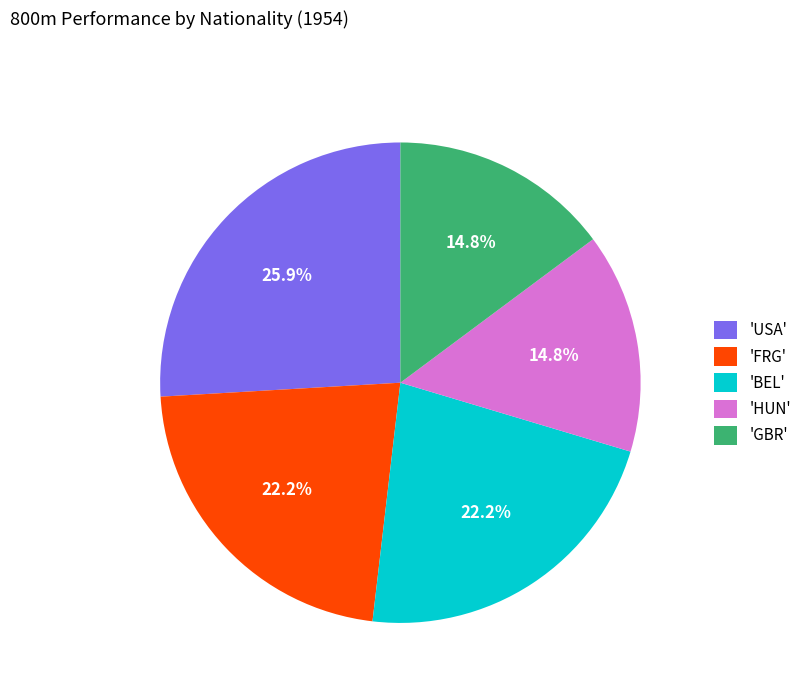

Combined, what portion of the pie is 'USA' and 'HUN'?

40.7%